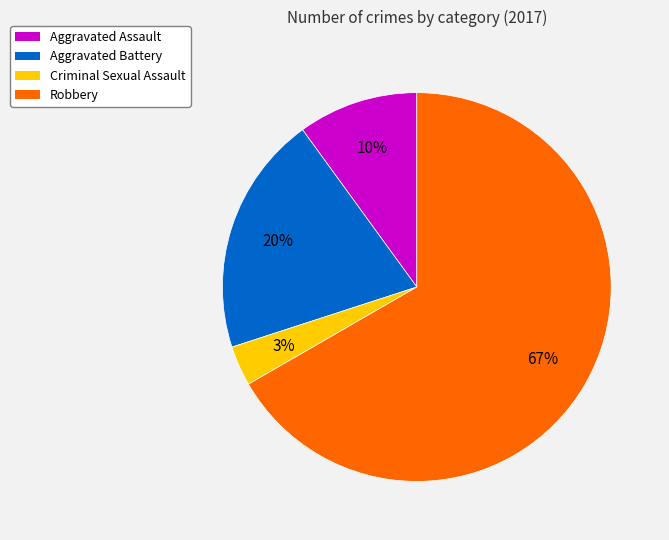

Is the sum of Robbery and Aggravated Assault greater than half?

Yes